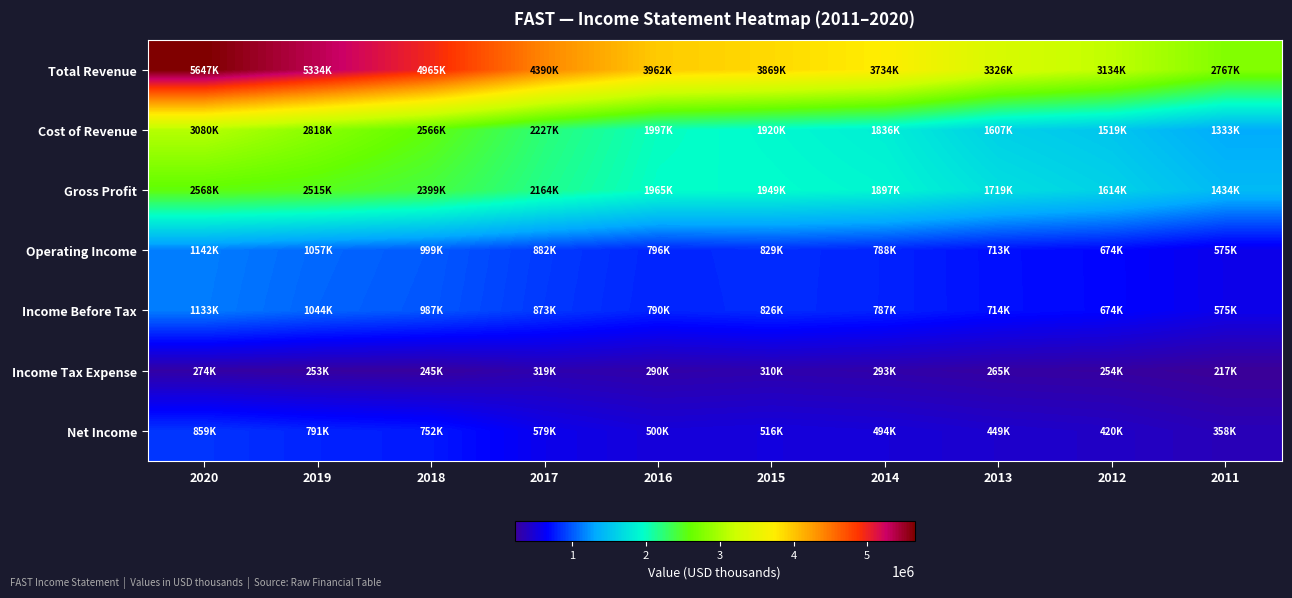

Reading left to right, extract all data points from this chart.

Total Revenue: 2020=5647300	2019=5333700	2018=4965100	2017=4390500	2016=3962000	2015=3869200	2014=3733500	2013=3326100	2012=3133600	2011=2766900
Cost of Revenue: 2020=3079500	2019=2818300	2018=2566200	2017=2226900	2016=1997300	2015=1920300	2014=1836100	2013=1606700	2012=1519100	2011=1332700
Gross Profit: 2020=2567800	2019=2515400	2018=2398900	2017=2163600	2016=1964800	2015=1948900	2014=1897400	2013=1719400	2012=1614500	2011=1434200
Operating Income: 2020=1141800	2019=1057200	2018=999200	2017=881800	2016=795800	2015=828800	2014=787600	2013=712700	2012=673700	2011=574600
Income Before Tax: 2020=1132700	2019=1043700	2018=987000	2017=873100	2016=789700	2015=826000	2014=787400	2013=713500	2012=674200	2011=575100
Income Tax Expense: 2020=273600	2019=252800	2018=245400	2017=318800	2016=290300	2015=309700	2014=293300	2013=264800	2012=253600	2011=217200
Net Income: 2020=859100	2019=790900	2018=751900	2017=578600	2016=499500	2015=516400	2014=494200	2013=448600	2012=420500	2011=357900